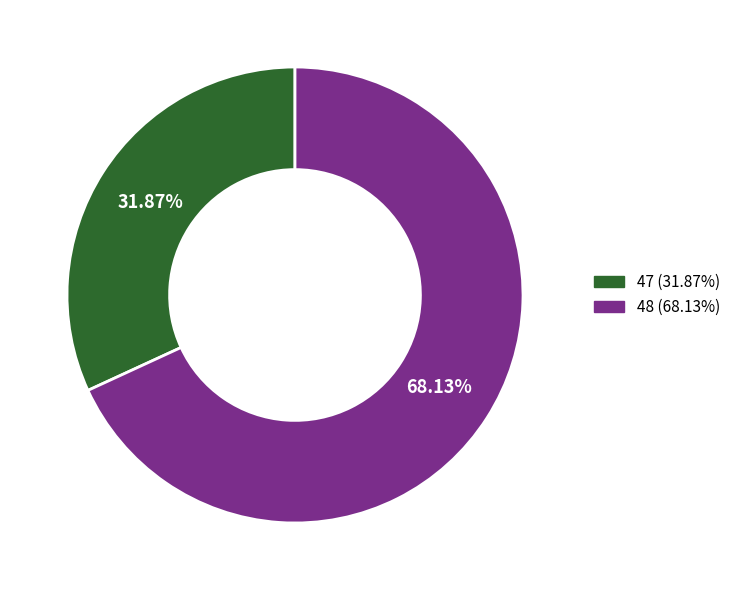

To the nearest percent, what is the average slice percentage?

50%